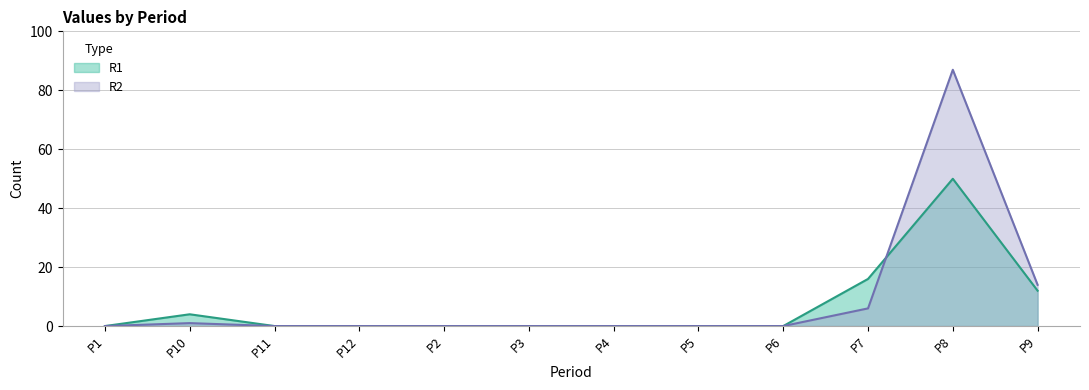

Between which two adjacent categories do R1 and R2 first intersect?

P7 and P8